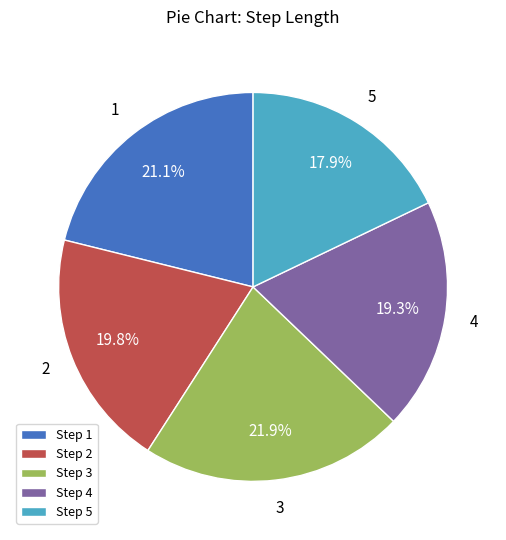

Which category has the smallest portion of the pie?

5